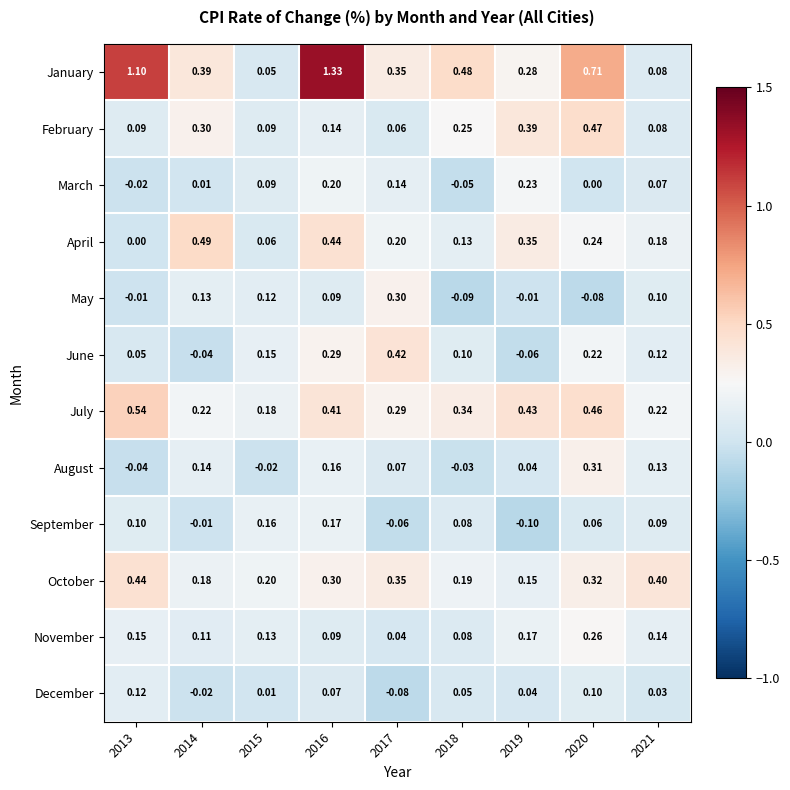

List the series in order of their peak value, lowest first.

December, September, March, November, May, August, June, October, February, April, July, January